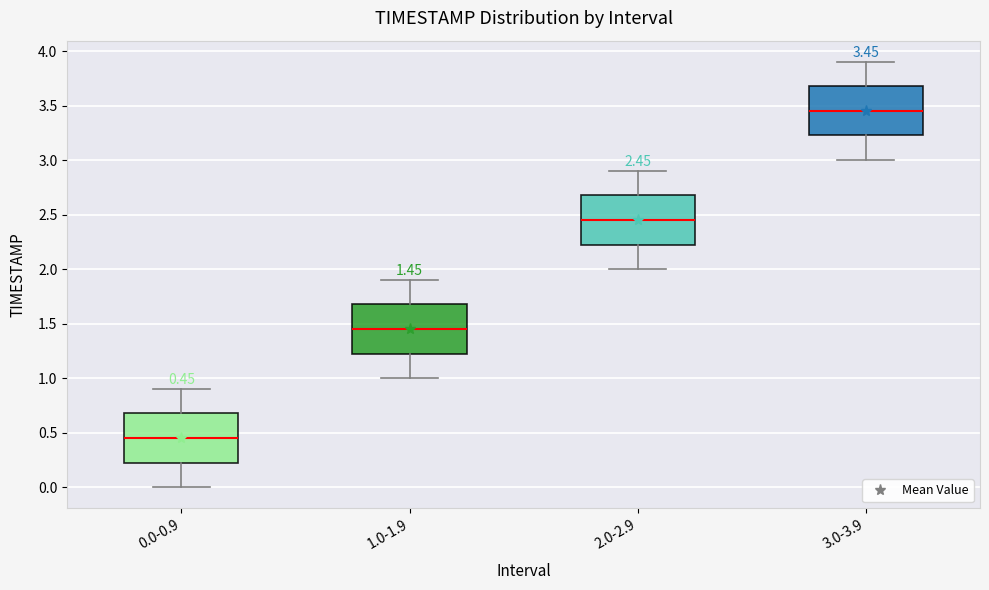

Which box has the lowest median line?

0.0-0.9